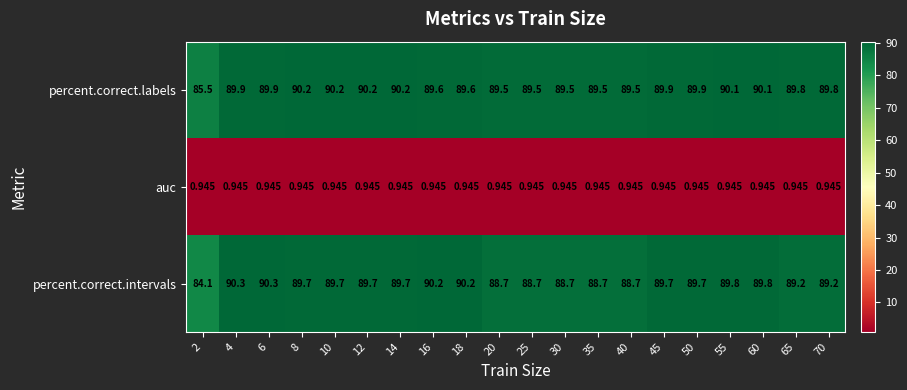

Which series has the largest range (max minus min)?

percent.correct.intervals